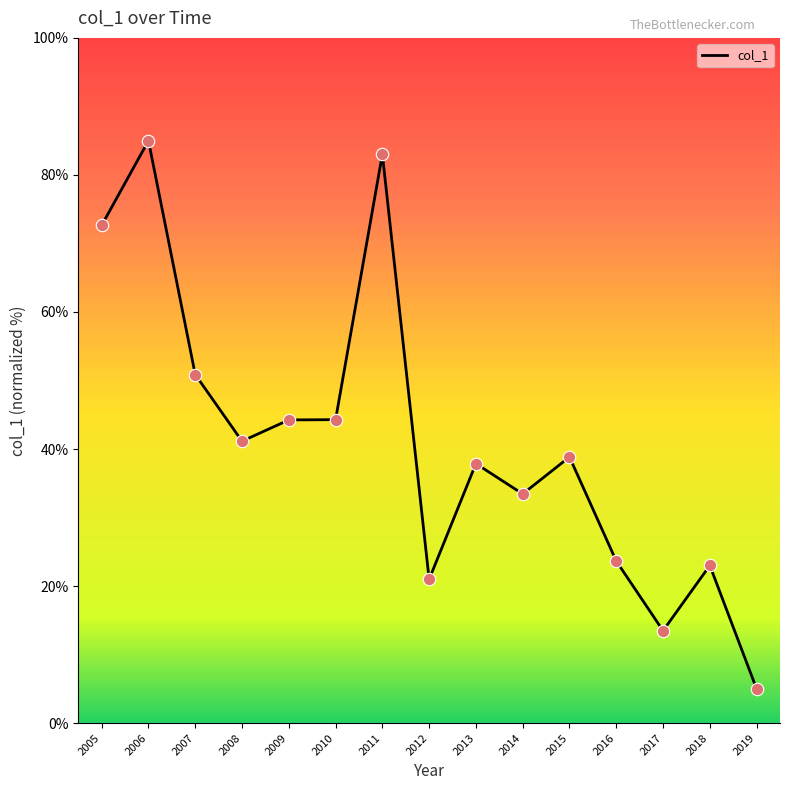

What is the ratio of the value at 2012 to the value at 2008?

0.5